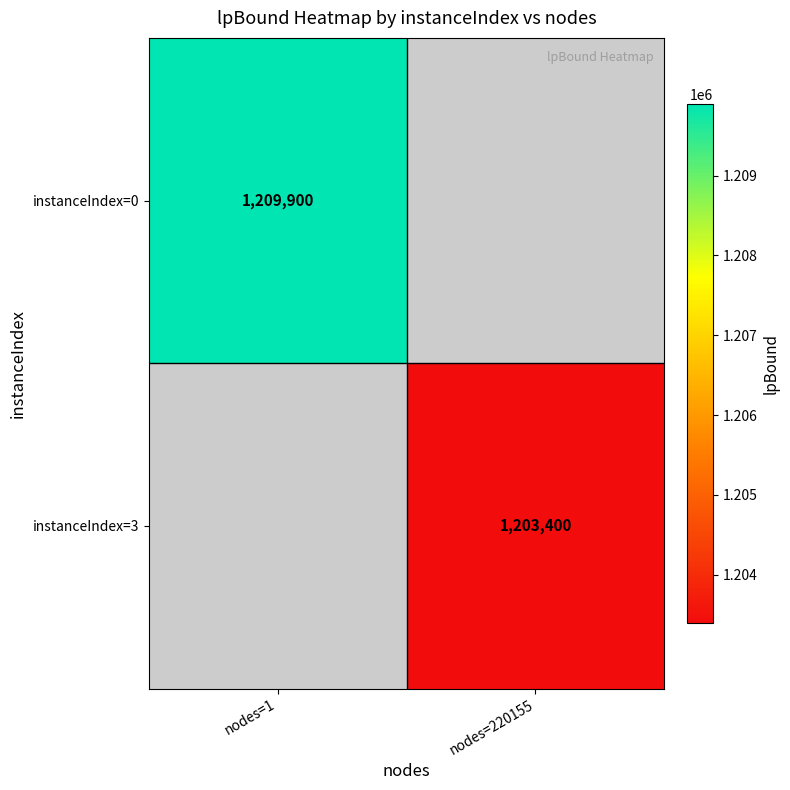

Is the value of instanceIndex=3 at nodes=220155 greater than the value of instanceIndex=0 at nodes=1?

No